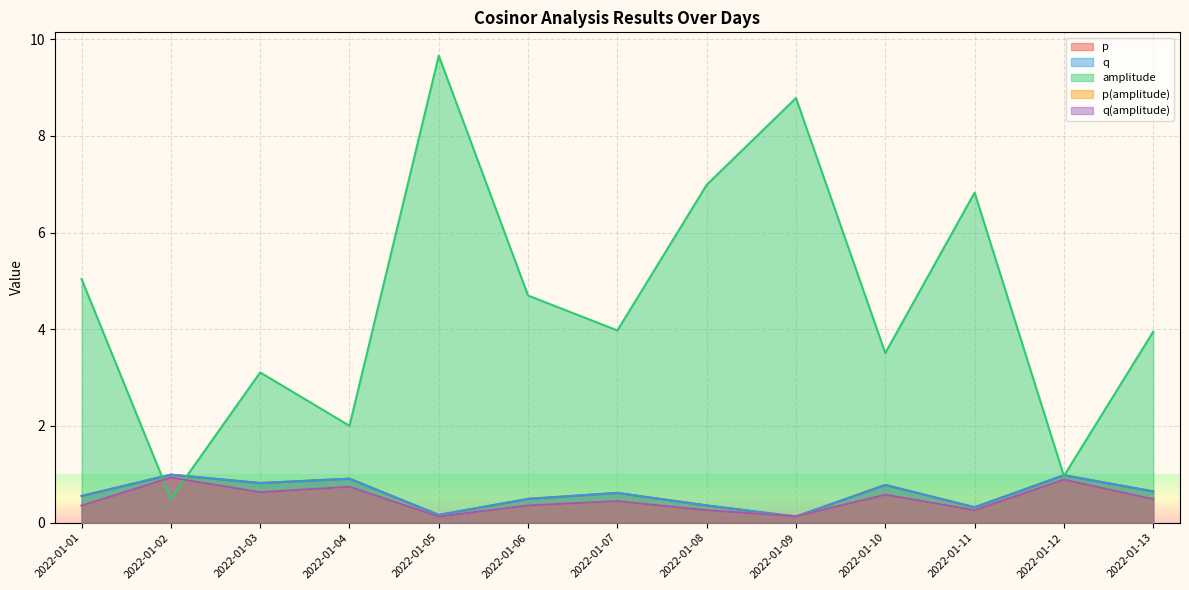

Where is p nearest to the value 0?

2022-01-09